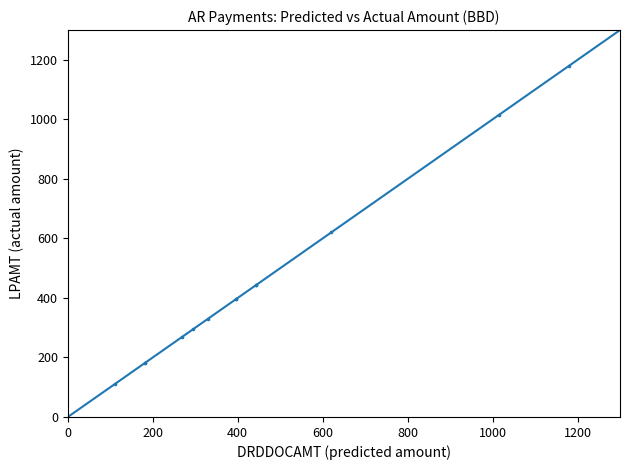

What Y value in the scatter plot is closest to 645?

620.4